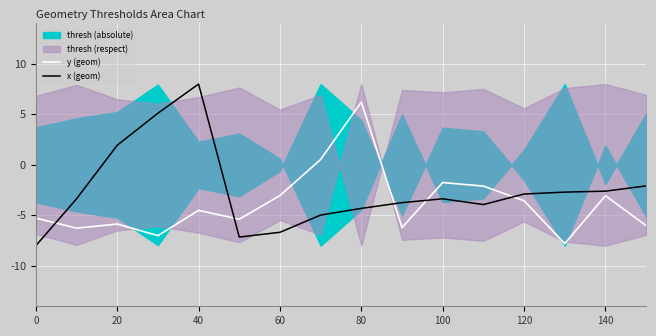

What is the minimum value for x (geom)?

-8.0